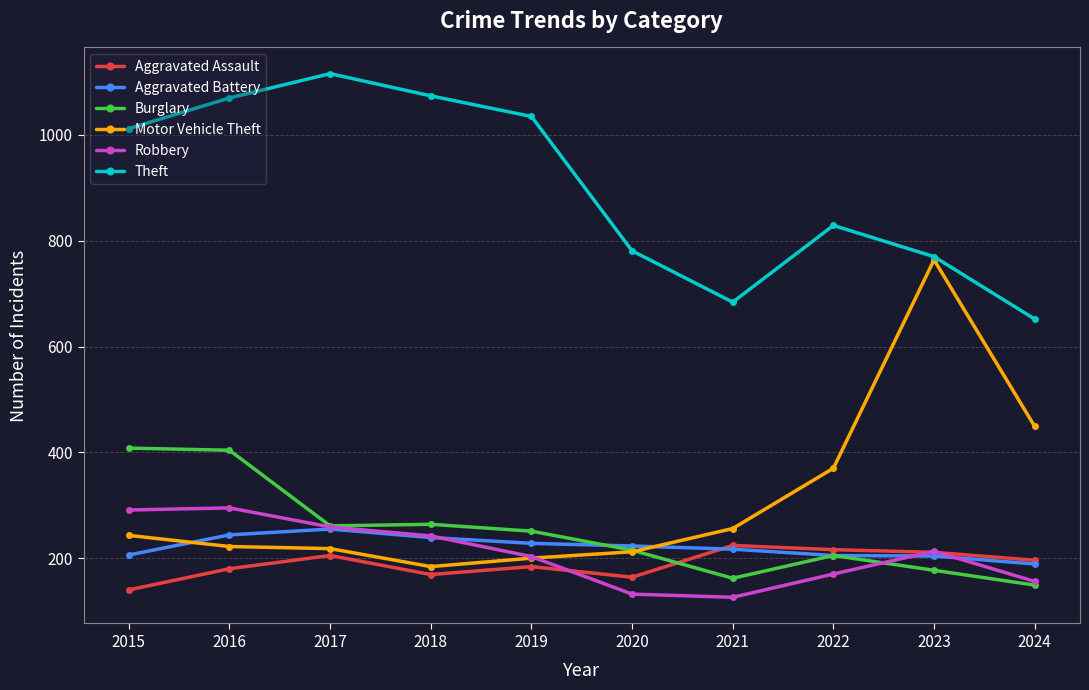

What is the difference between the maximum and minimum values in the Aggravated Battery series?

66